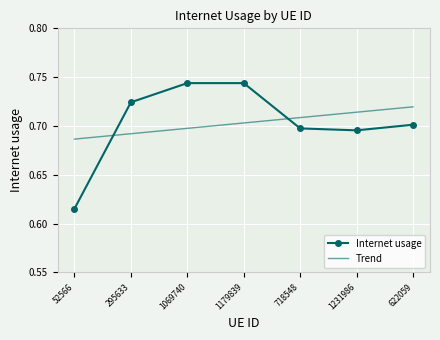

True or false: Internet usage has a value of 0.2 at 1179839.

False